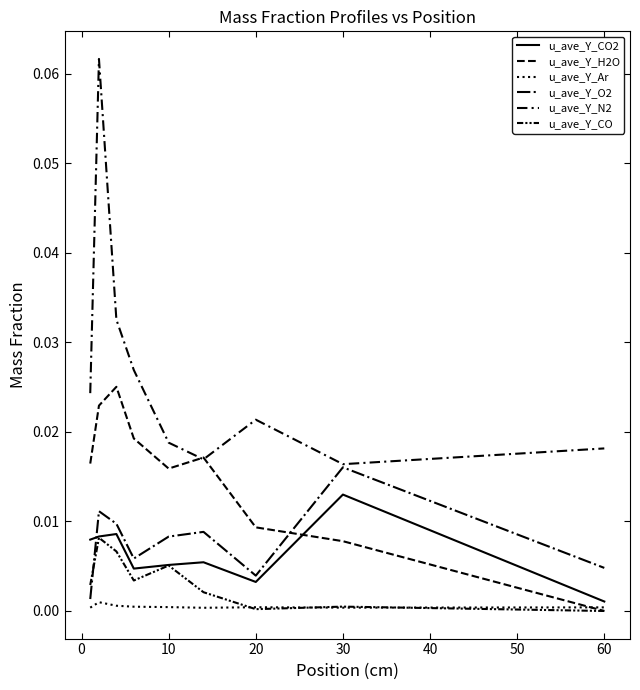

How many lines are shown in the chart?

6